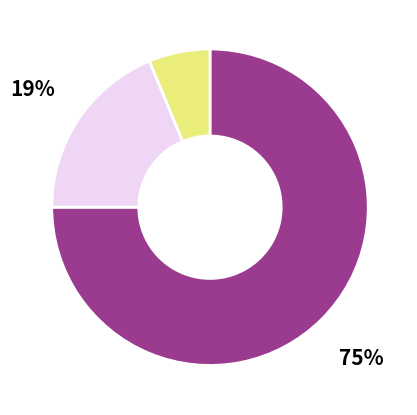

Is there a majority slice in this chart?

Yes